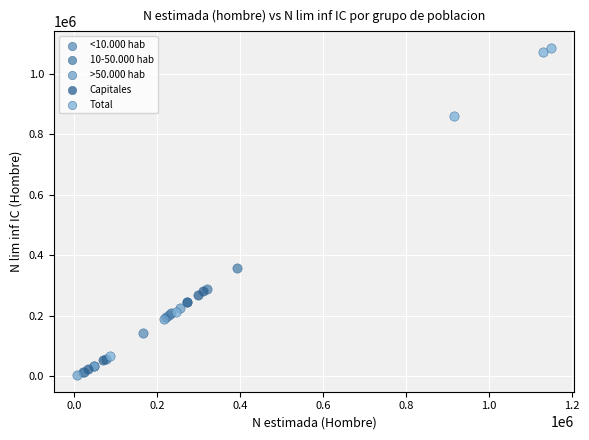

What are all the series names shown in the legend?

<10.000 hab, 10-50.000 hab, >50.000 hab, Capitales, Total